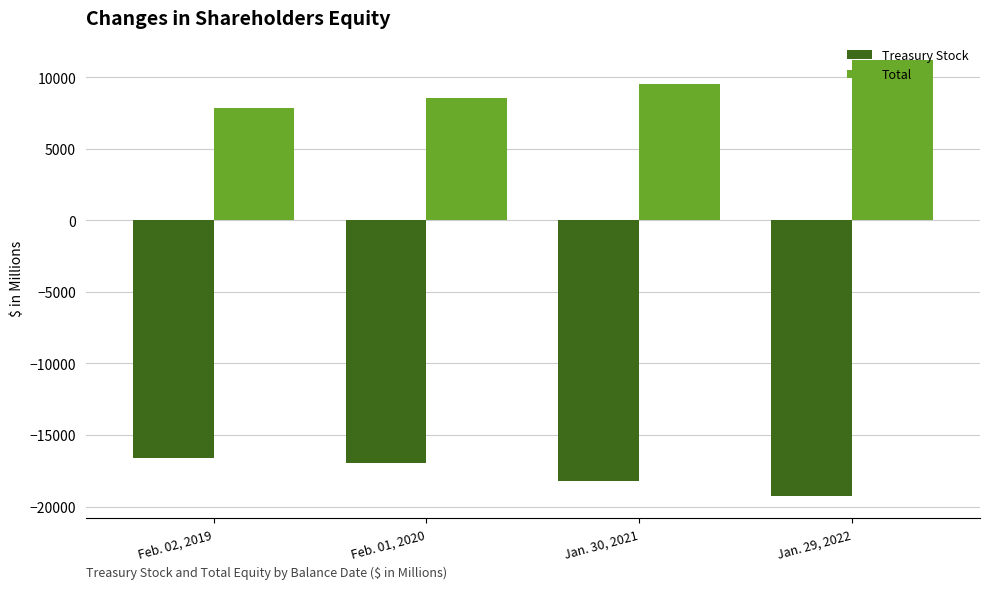

What is the difference between the second highest and second lowest values in the Total series?

977